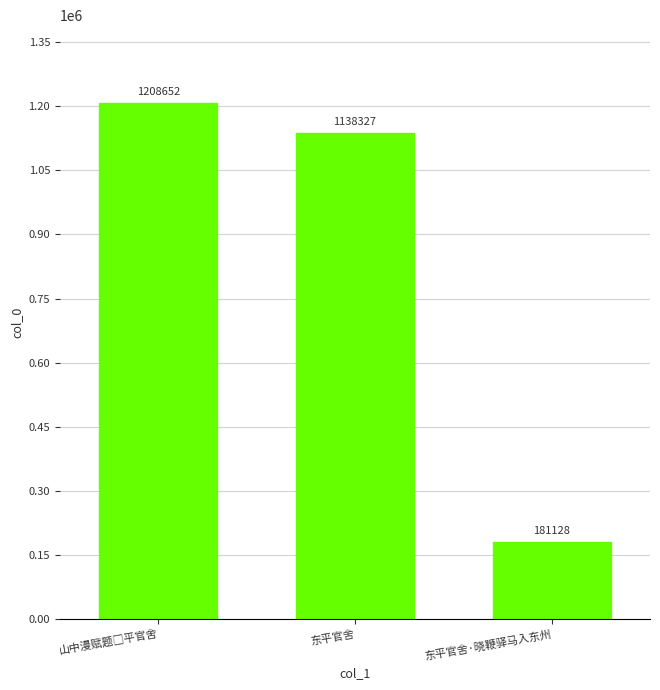

Reading left to right, what are all the values shown in this chart?

1208652	1138327	181128